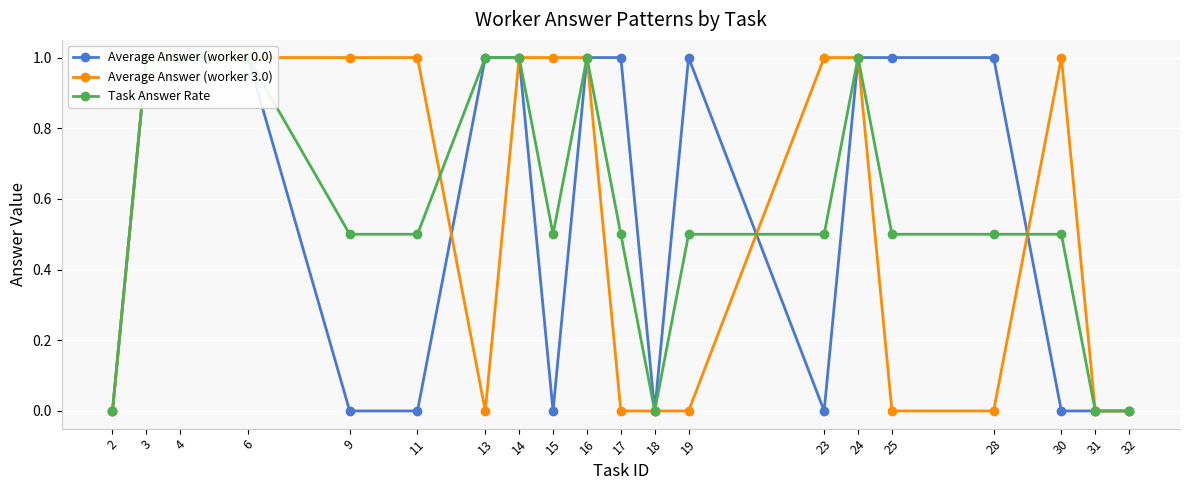

The Task Answer Rate series shows 1.4 at 13. True or false?

False